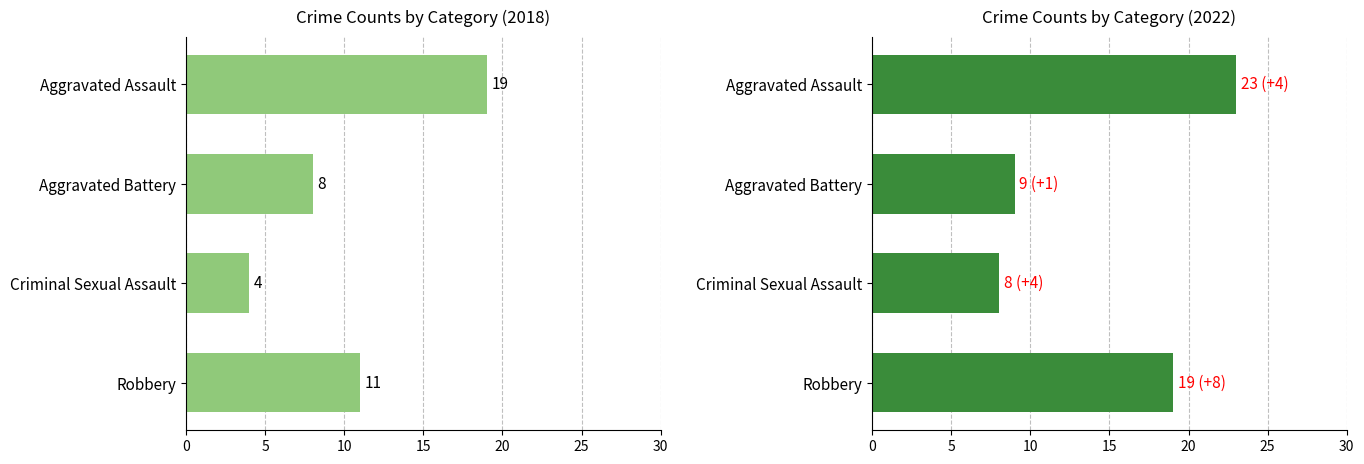

What position from the left is Criminal Sexual Assault?

3